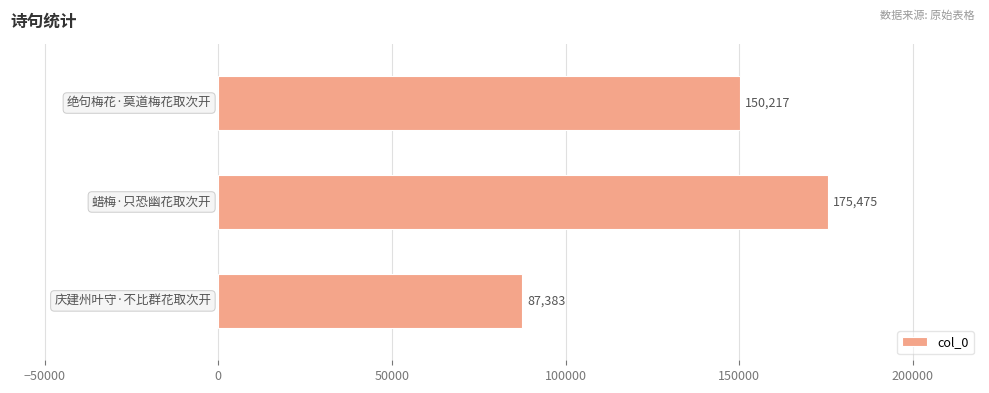

What is the difference between the maximum and minimum values?

88092